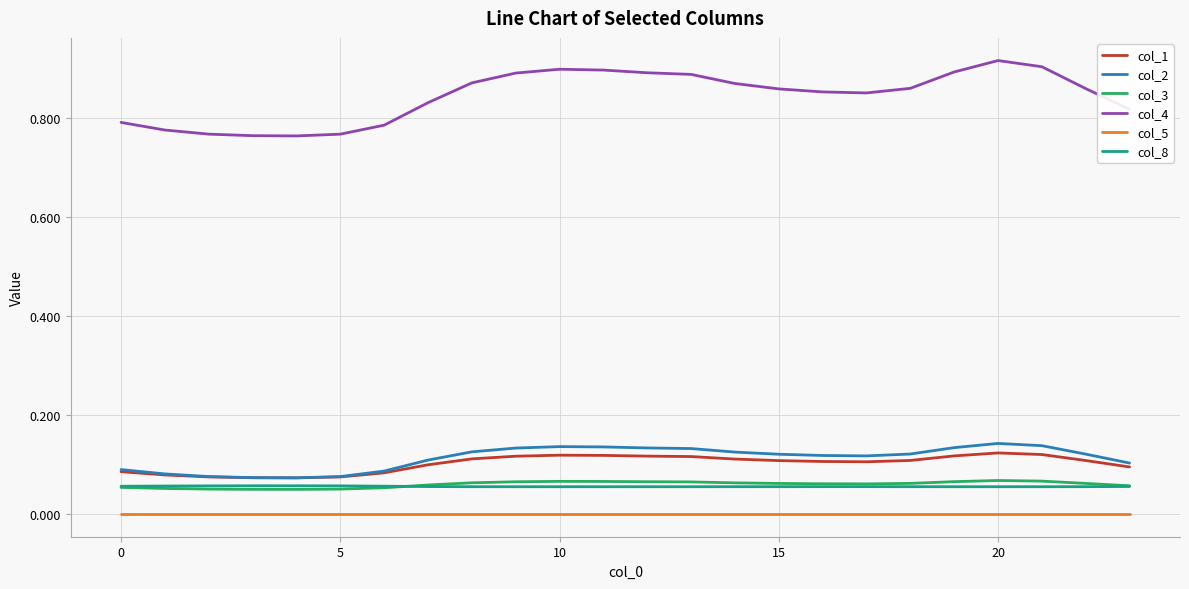

Which series has the largest range (max minus min)?

col_4